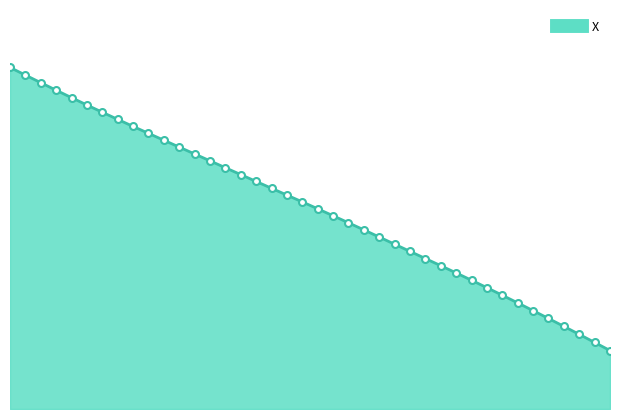

What is the minimum value shown in the chart?

868.5